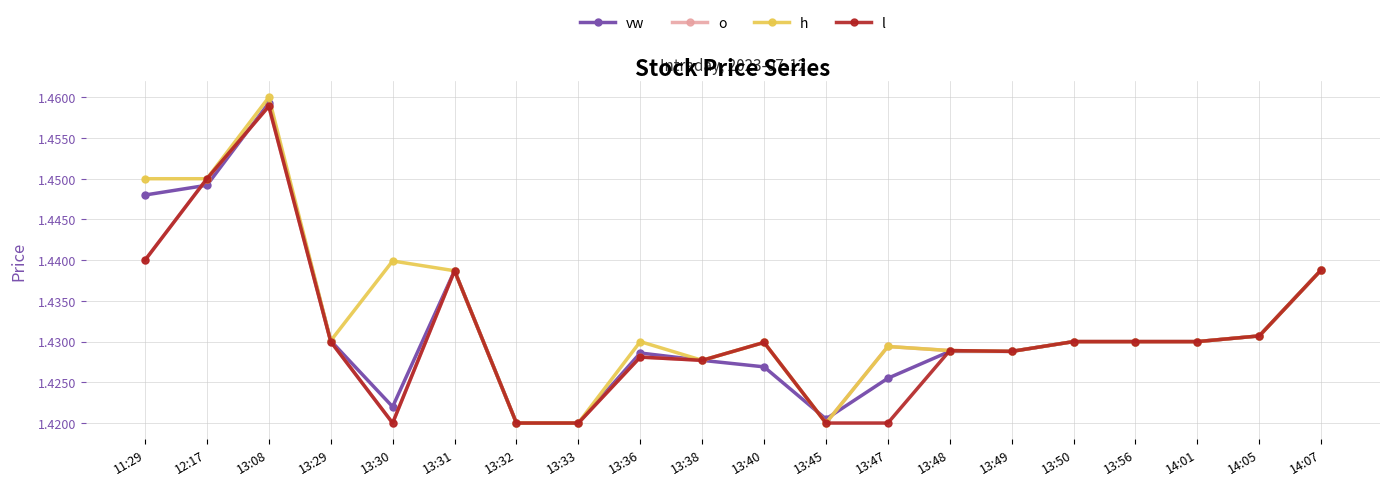

Which series has the largest range (max minus min)?

h